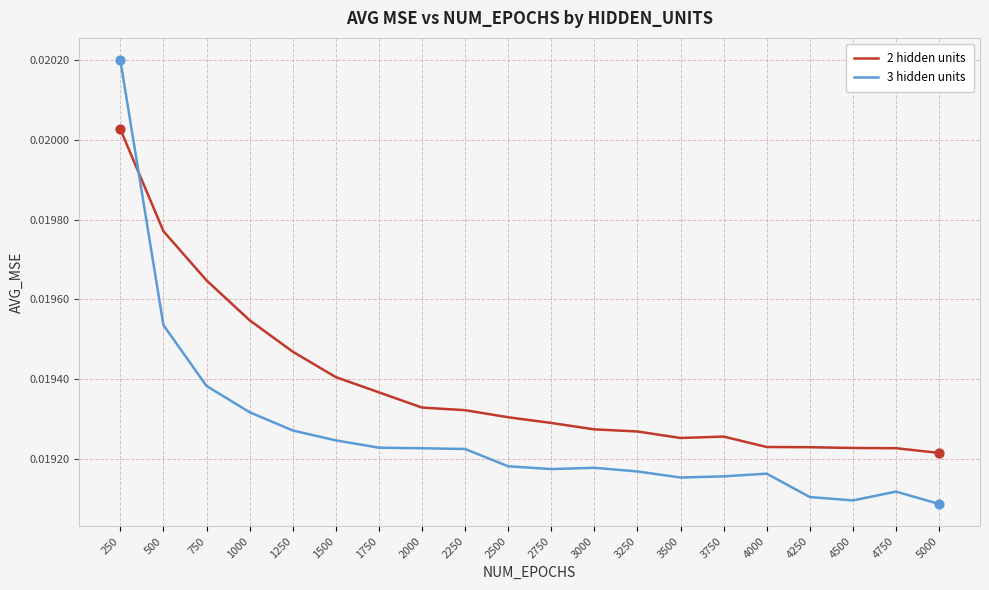

Which series has the widest spread of values?

3 hidden units